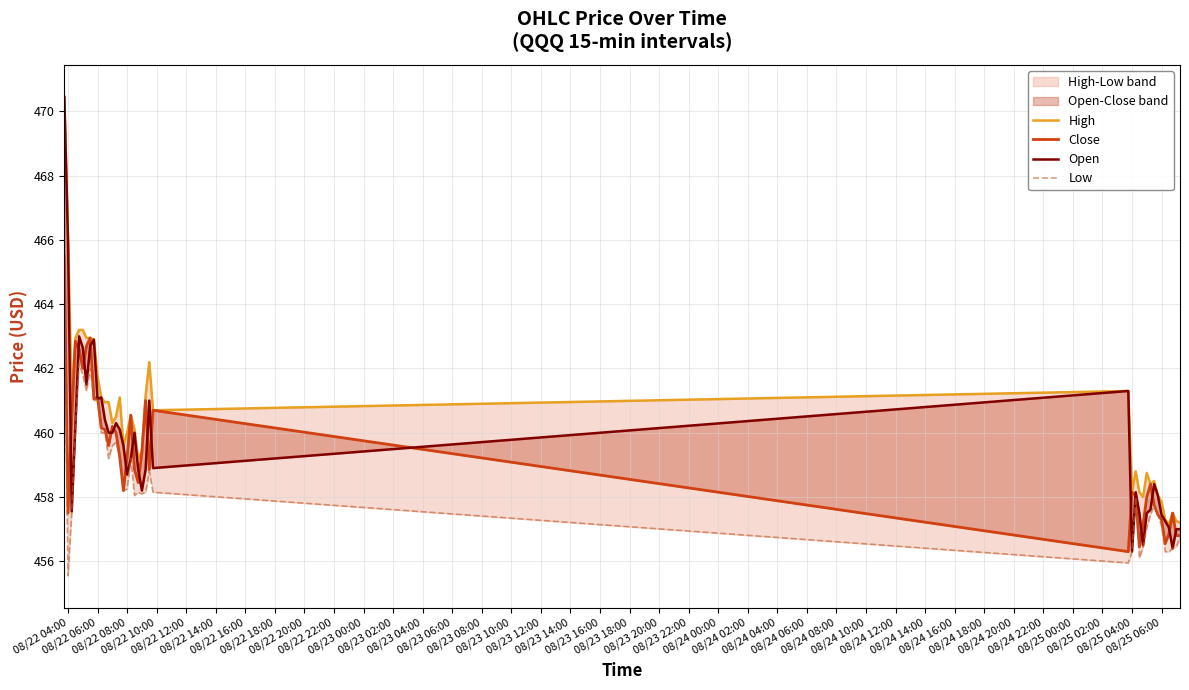

List the series in order of their peak value, highest first.

High, Open, Close, Low